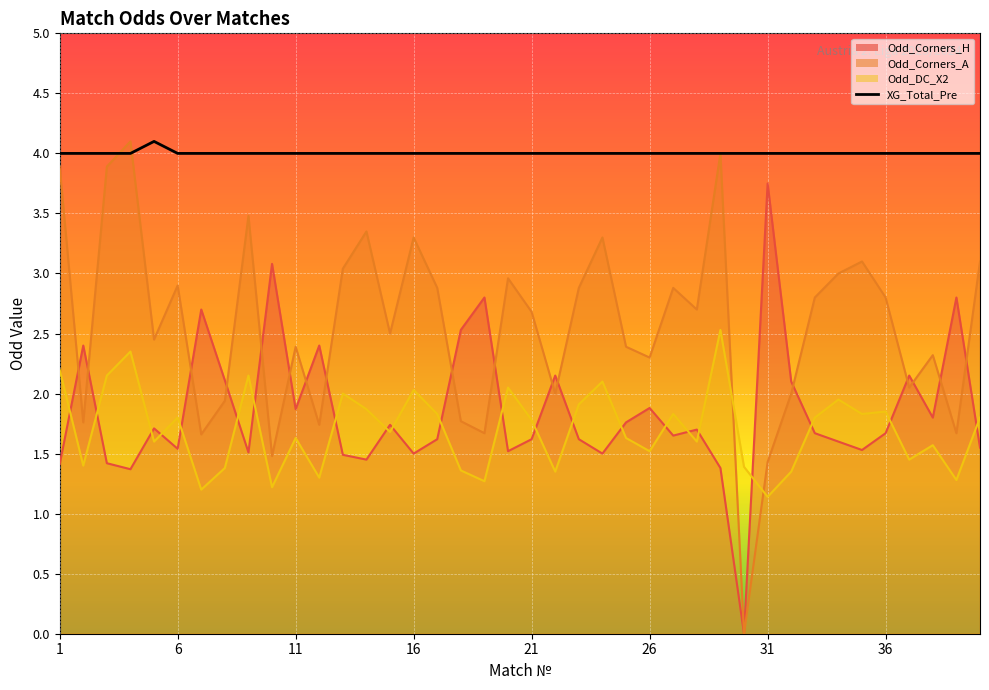

How many lines are shown in the chart?

1